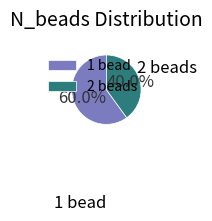

Combined, do 2 beads and 1 bead account for over 50%?

Yes